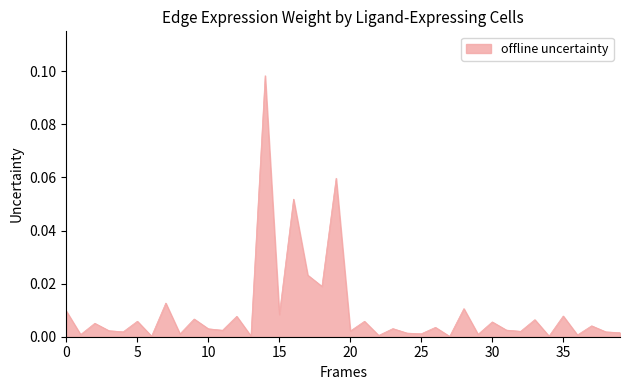

How many lines are shown in the chart?

1